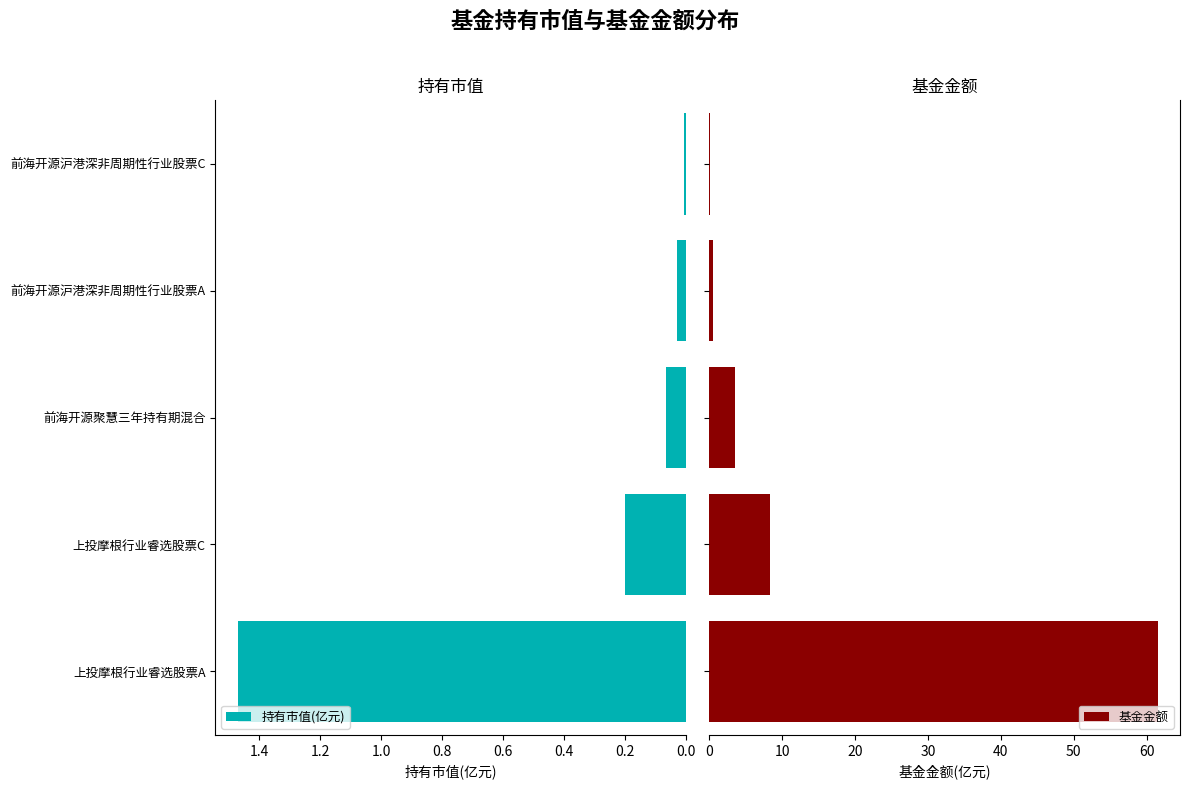

The value of 持有市值(亿元) at 前海开源沪港深非周期性行业股票C is 0.0. True or false?

True